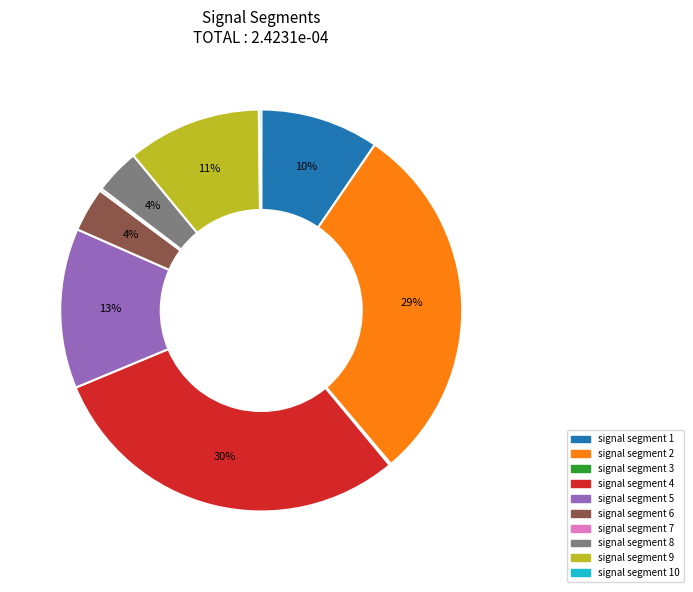

True or false: signal segment 1 accounts for 10% of the total.

True